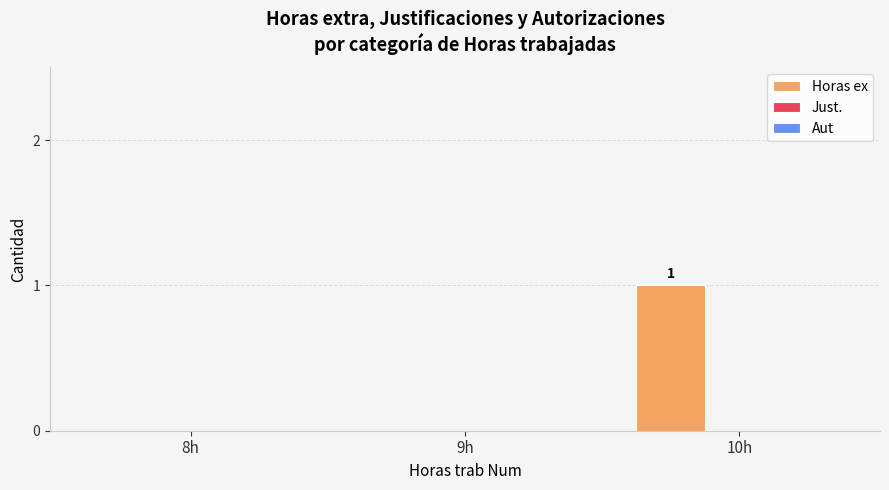

Reading left to right, list all the values displayed in this chart.

8h=0	9h=0	10h=1